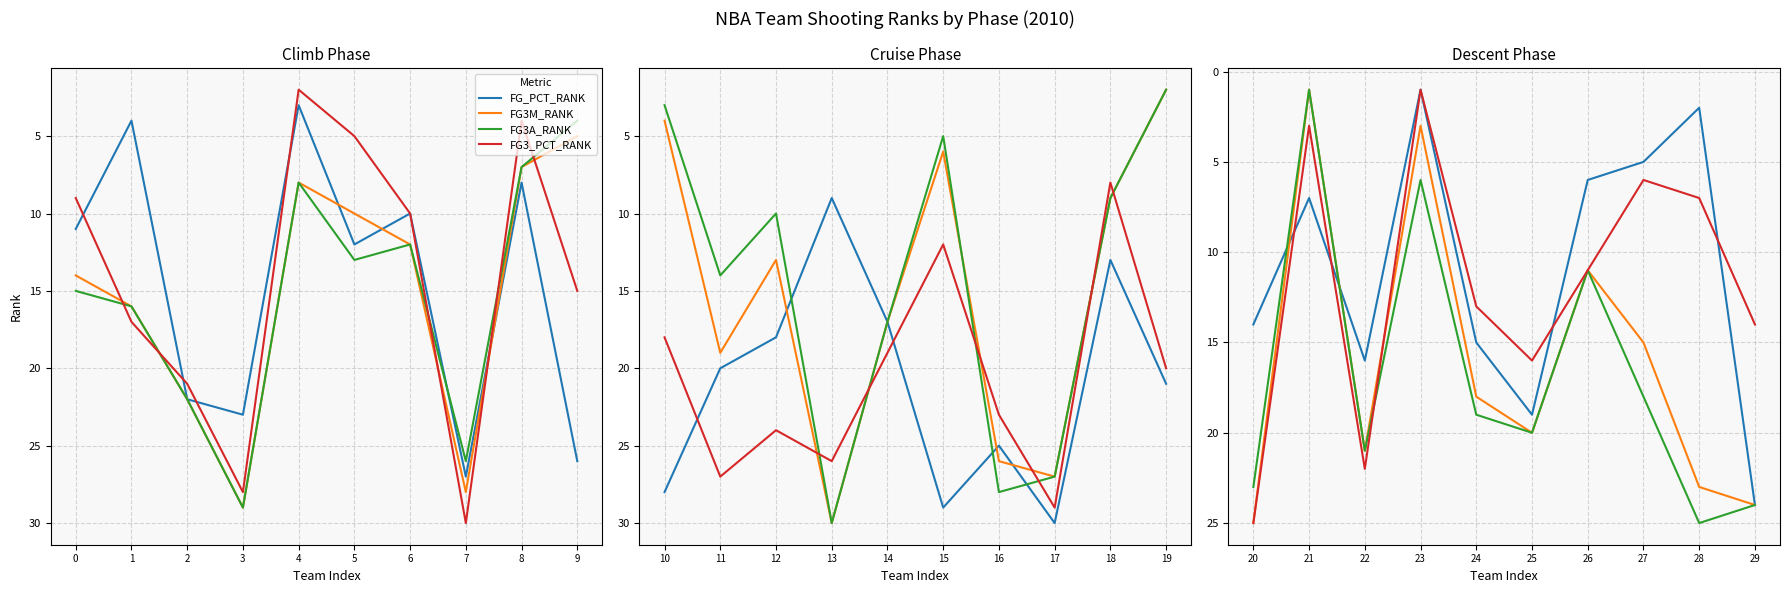

True or false: FG3M_RANK has a value of 10 at 28.

False